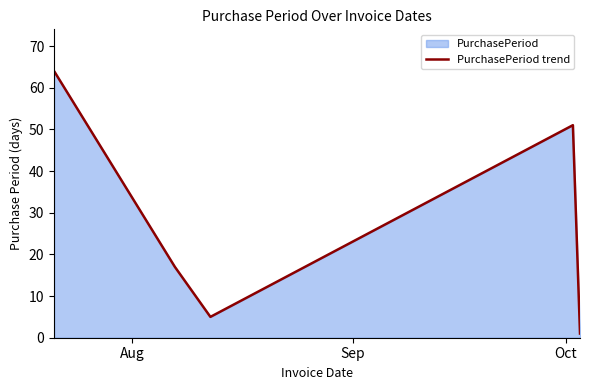

What is the maximum value shown in the chart?

64